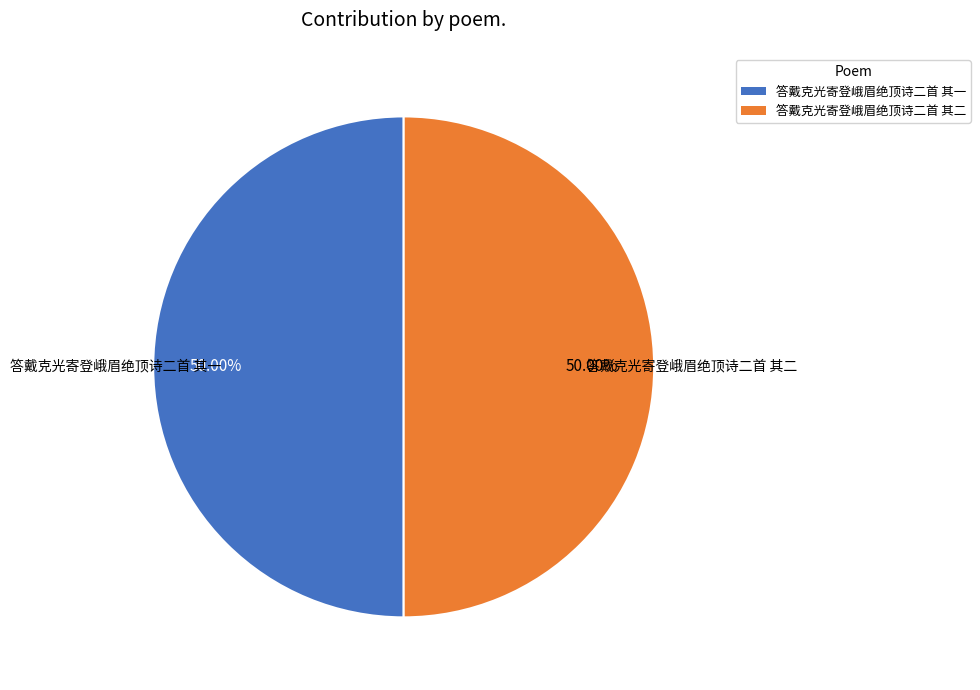

What percentage is the 答戴克光寄登峨眉绝顶诗二首 其一 slice, to the nearest percent?

50%